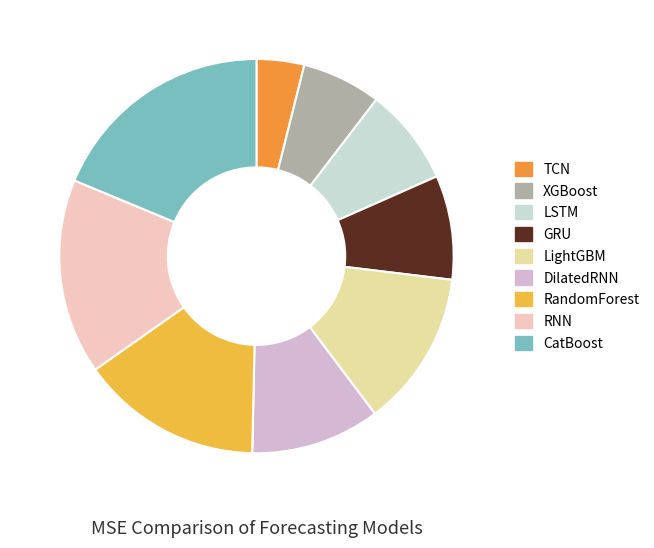

To the nearest percent, what is the difference between the TCN and LSTM slice percentages?

4%